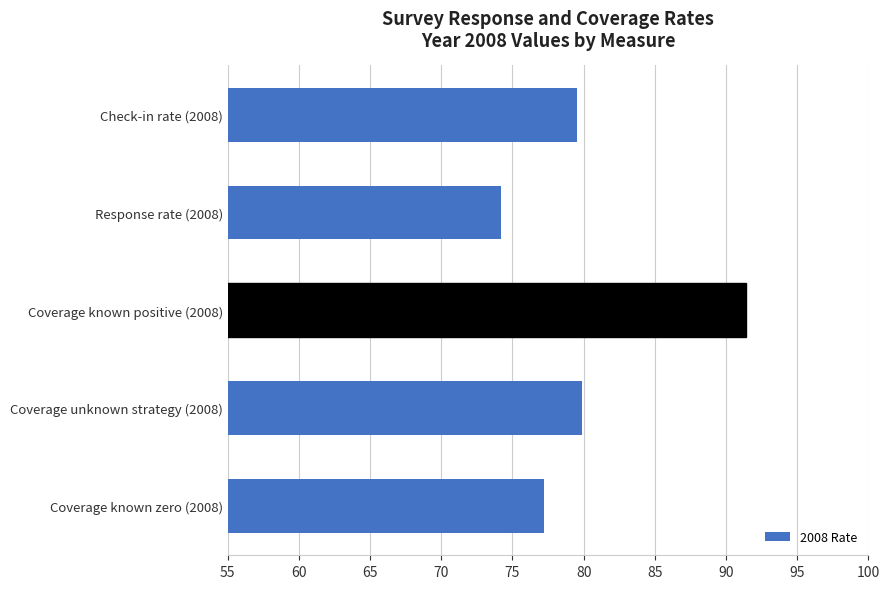

Between Response rate (2008) and Coverage known positive (2008), which is larger?

Coverage known positive (2008)